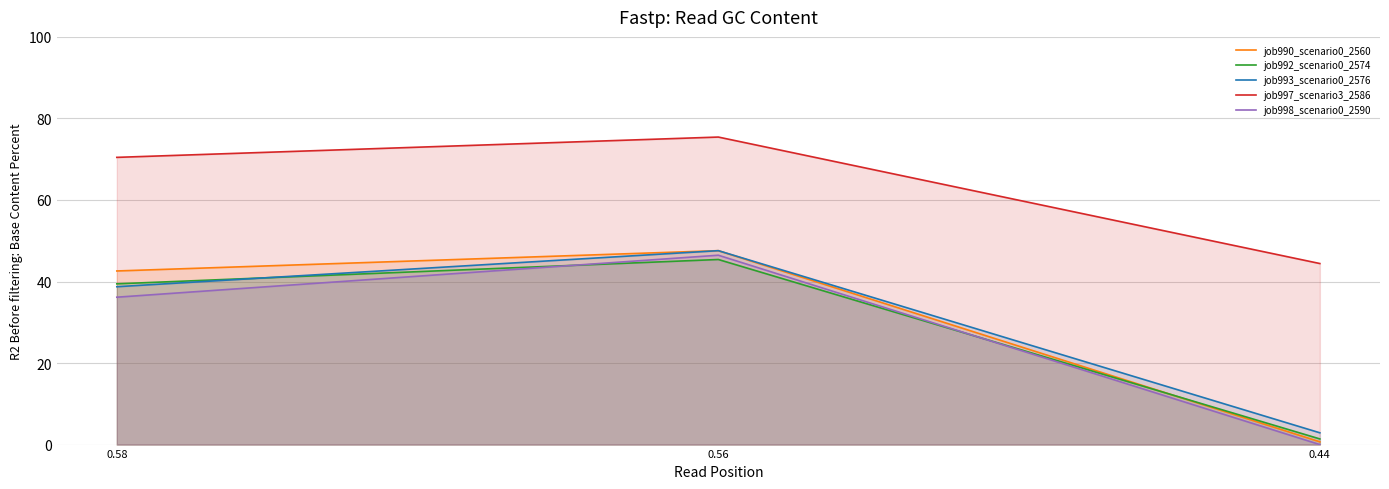

How many values in the job998_scenario0_2590 series exceed 36?

2